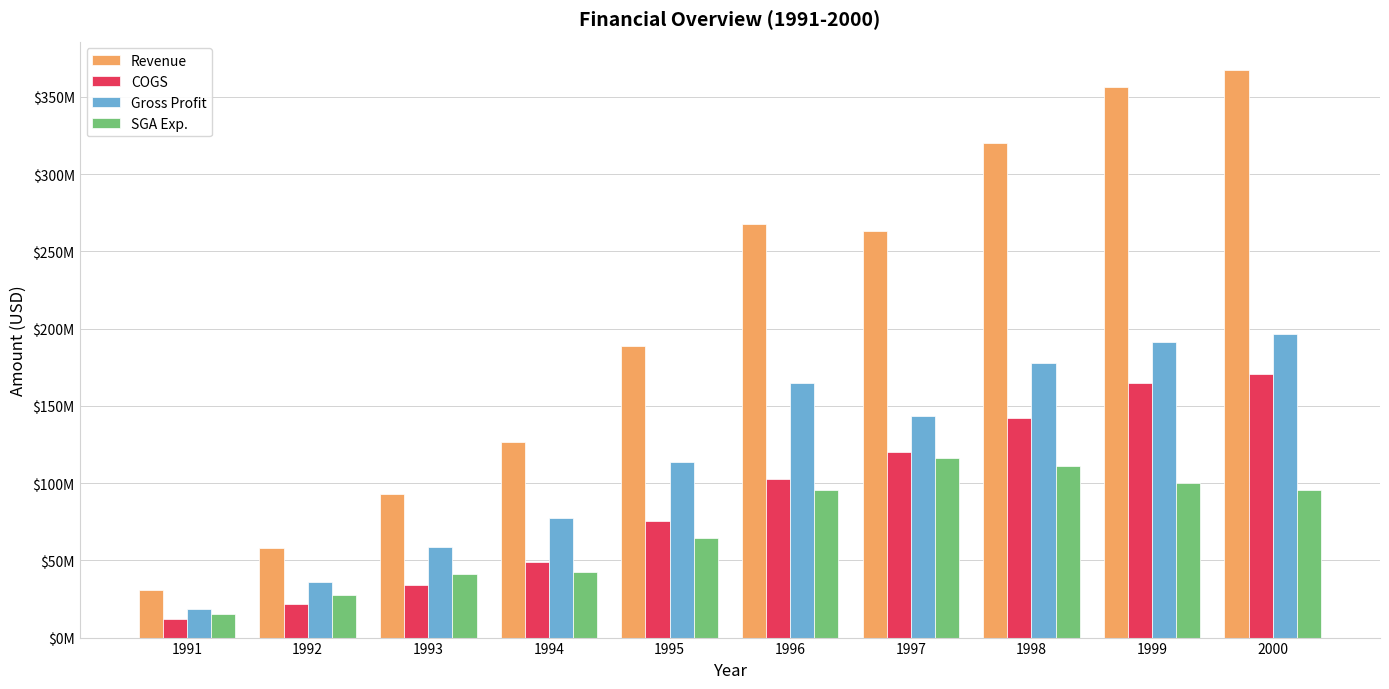

At which label is Revenue closest to 198966000?

1995